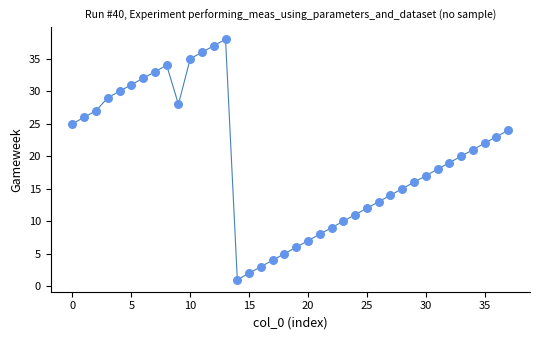

What is the range of Y values (max minus min)?

37